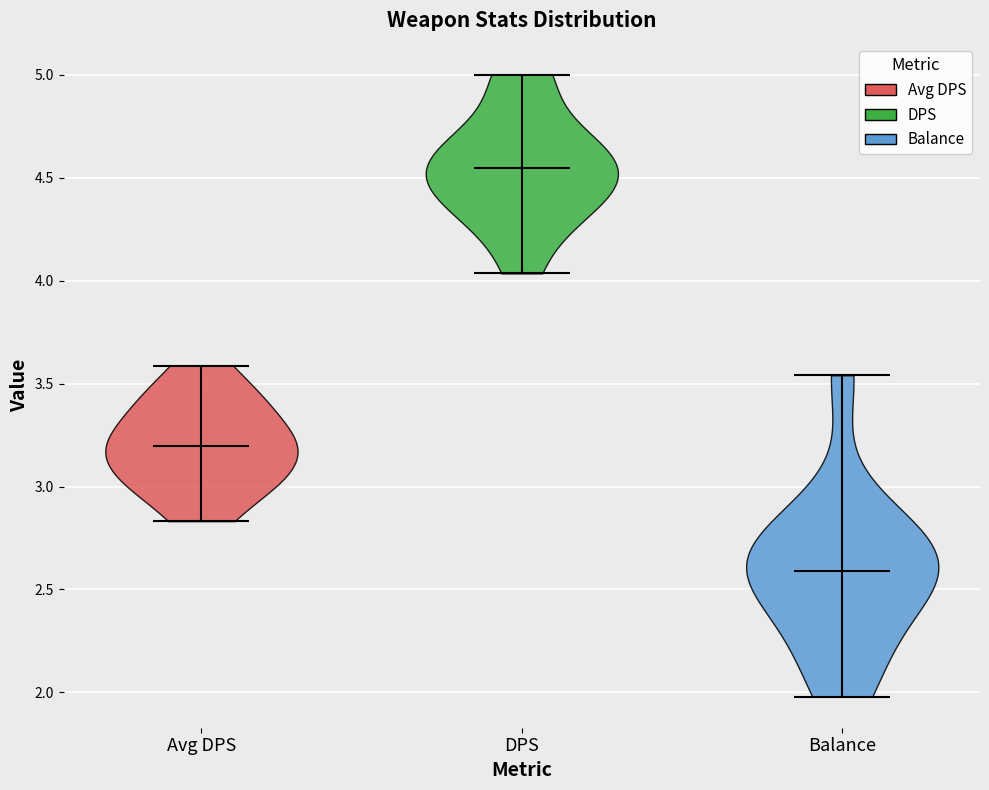

Reading left to right, read every violin against the y-axis: where its median line is, and the lowest and highest points it reaches. The values are not printed on the chart, so give them approximately, as read against the axis.

Avg DPS: median line 3.20, lowest point 2.85, highest point 3.60
DPS: median line 4.55, lowest point 4.05, highest point 5.00
Balance: median line 2.60, lowest point 2.00, highest point 3.55